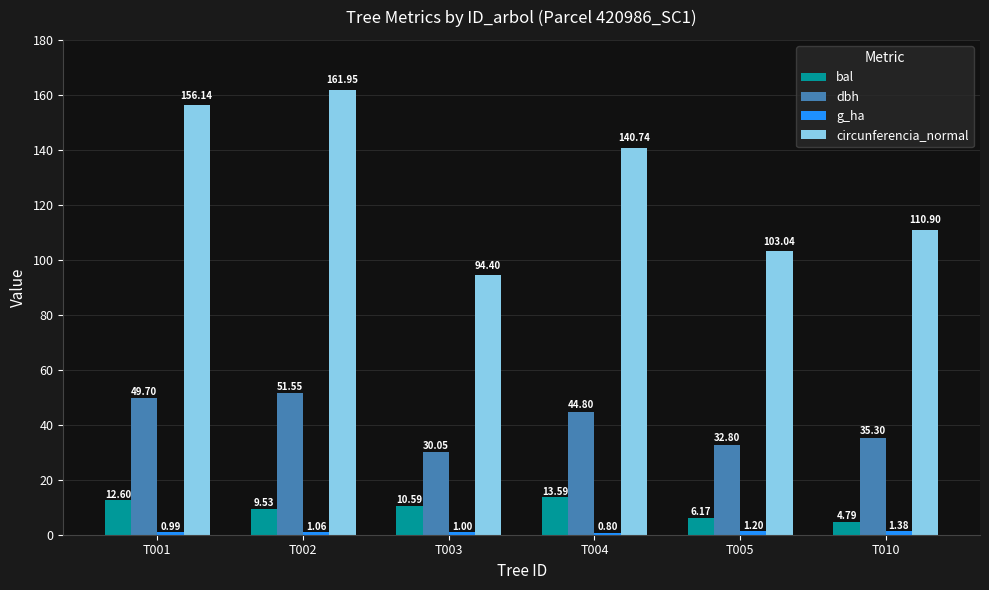

List the labels in order of bal value, largest first.

T004, T001, T003, T002, T005, T010